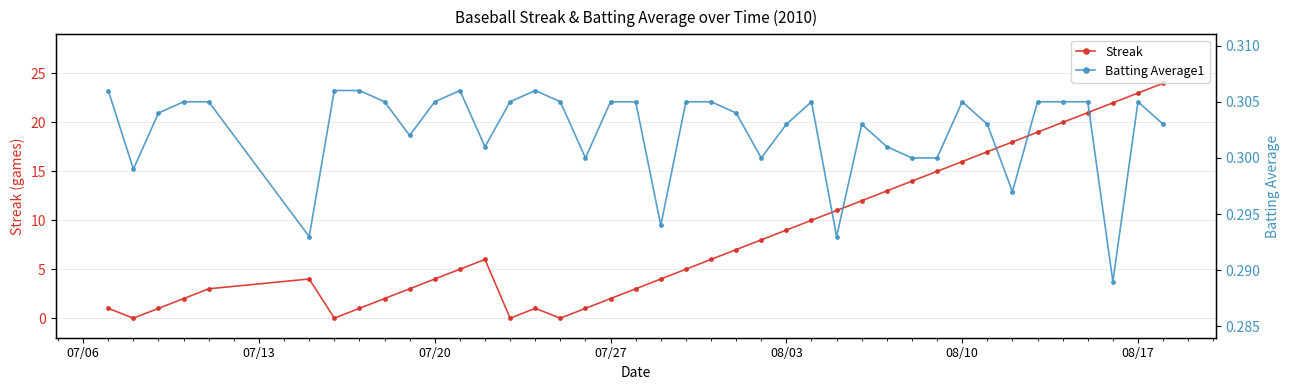

Count the Batting Average1 values in the range 0 to 1.

40